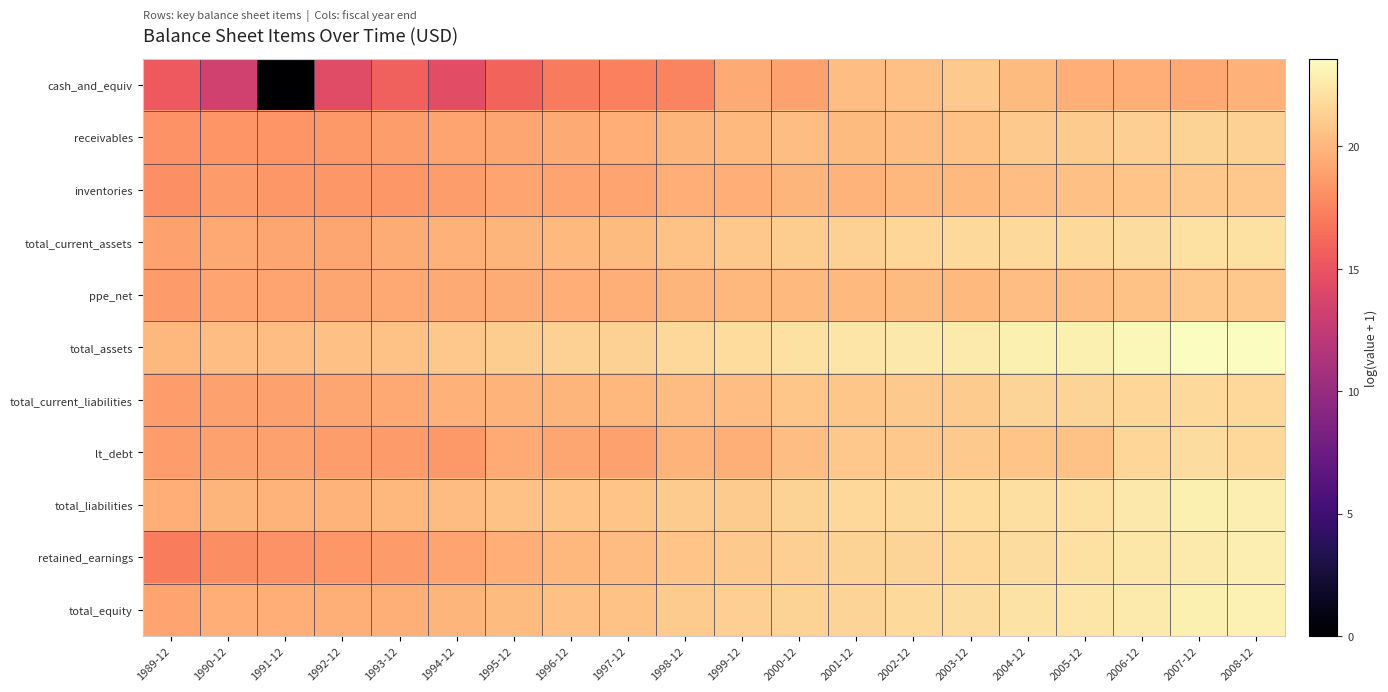

How many data points does each series have?

20